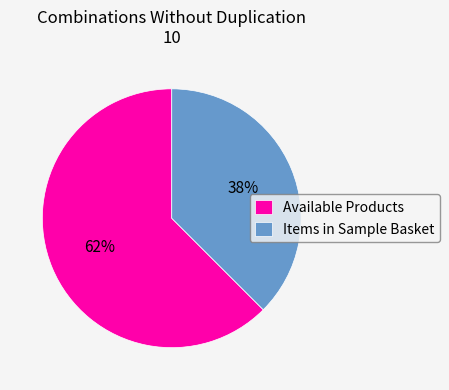

What is the majority slice?

Available Products